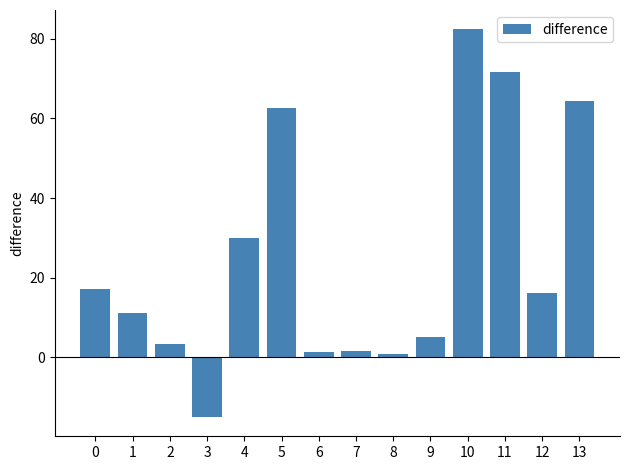

At which label is the value closest to 33?

4